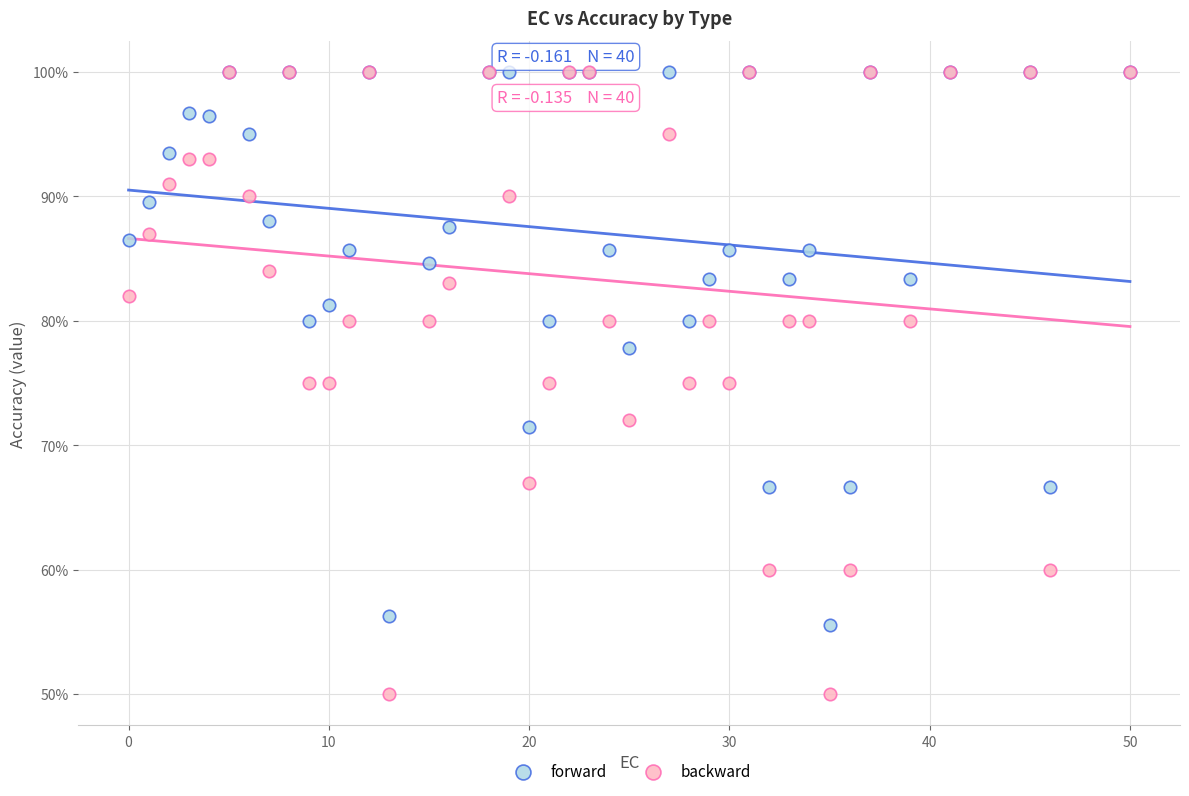

What are all the series names shown in the legend?

forward, backward